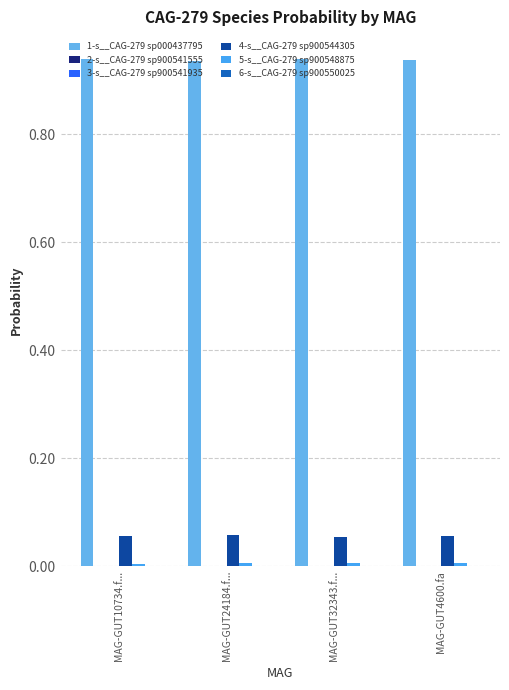

The 5-s__CAG-279 sp900548875 series shows 0.0 at MAG-GUT32343.f.... True or false?

False